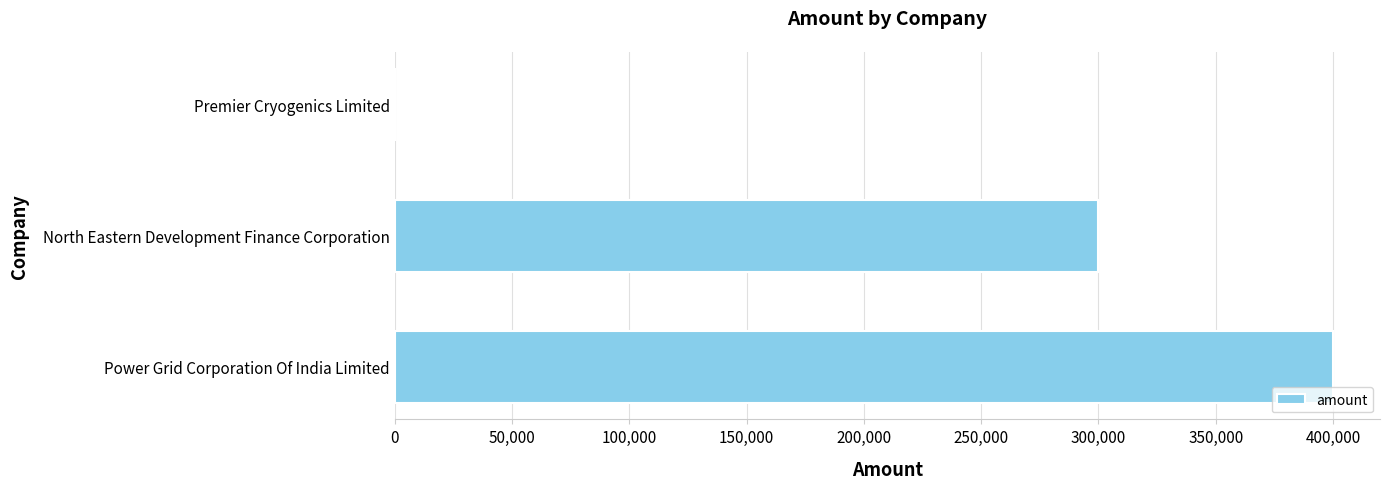

Count the values in the range 0 to 400000.

3